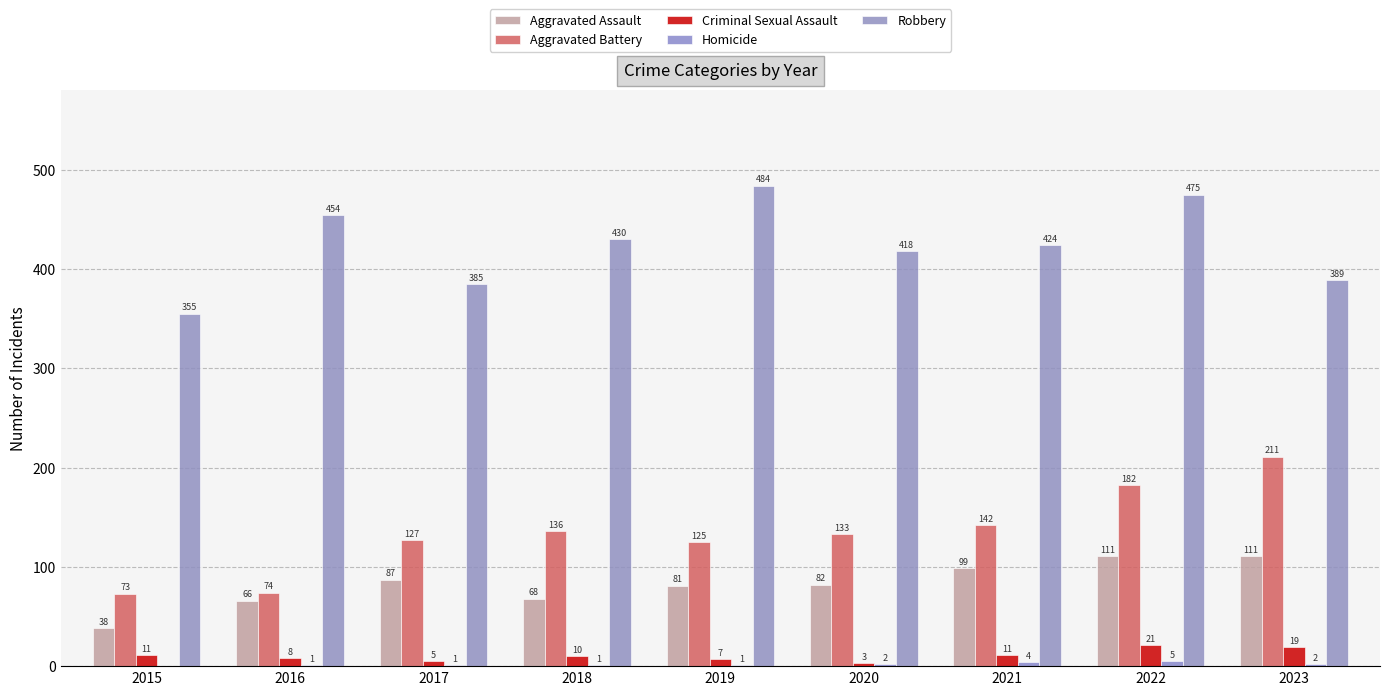

How many series are shown in this chart?

5